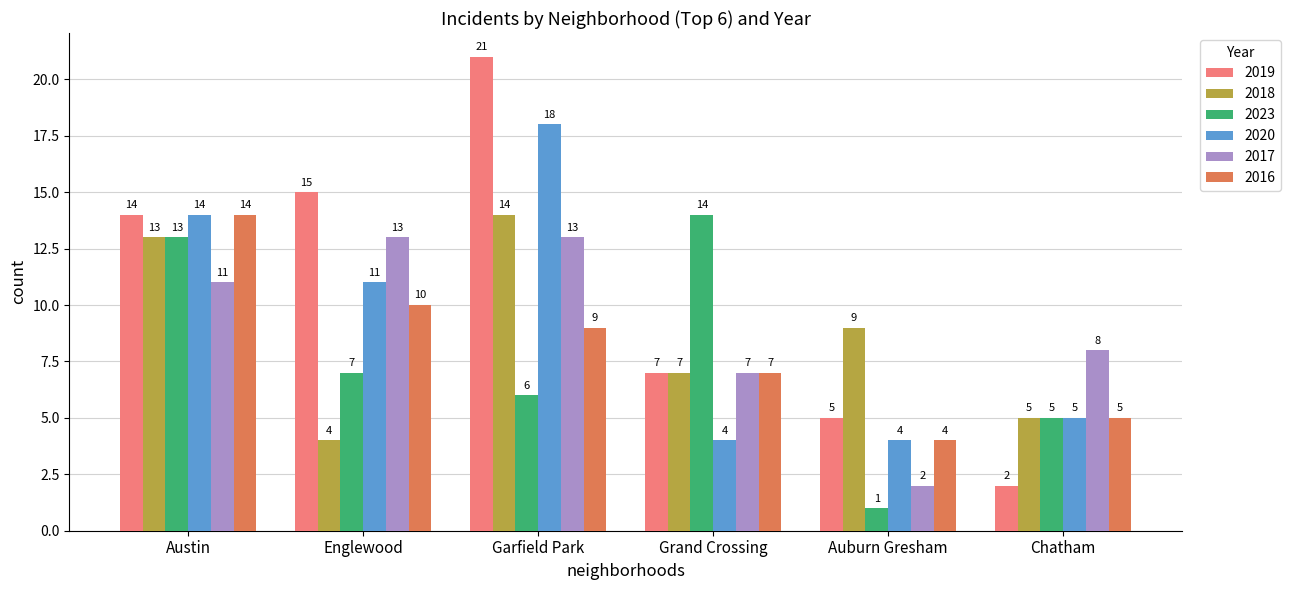

How many bars are there in each group?

6